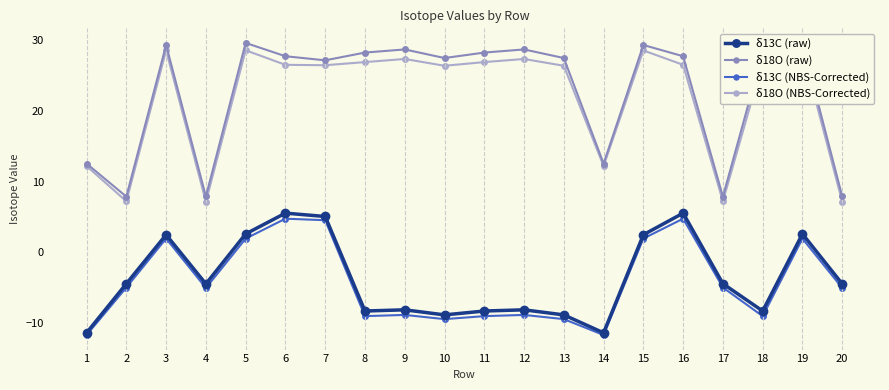

The δ18O (raw) series shows 39.4 at 10. True or false?

False